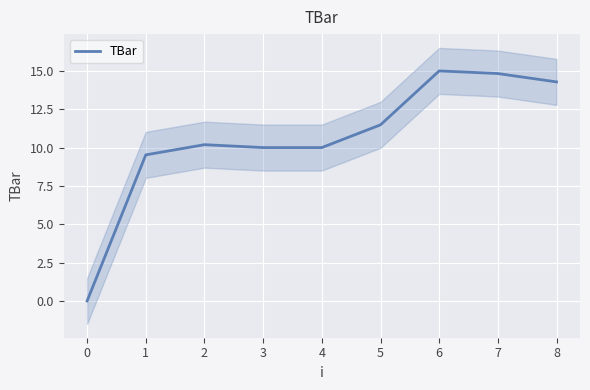

The TBar series shows 4.9 at 1. True or false?

False